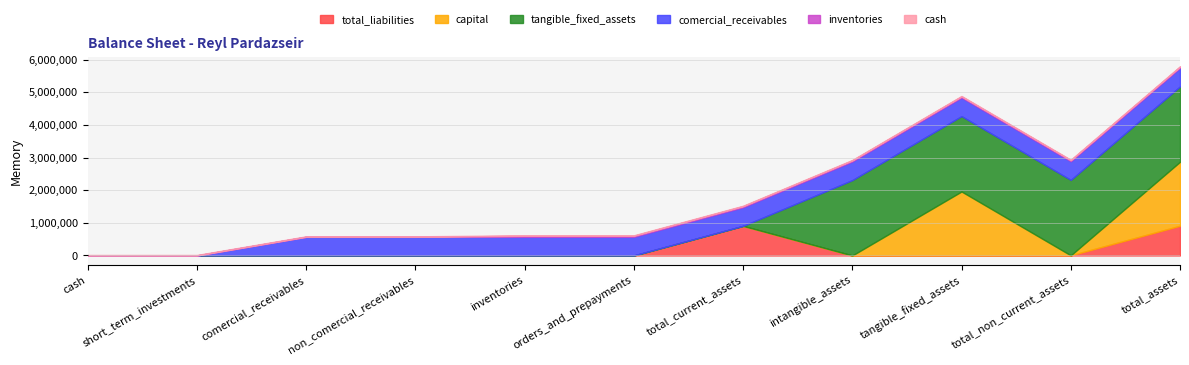

What is the difference between the second highest and minimum values in the capital series?

1960000